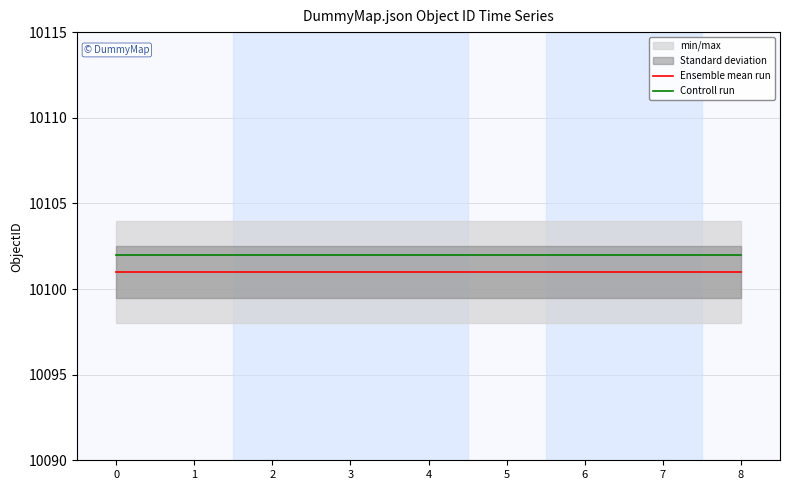

Is the value of Controll run at 4 greater than the value of Ensemble mean run at 7?

Yes